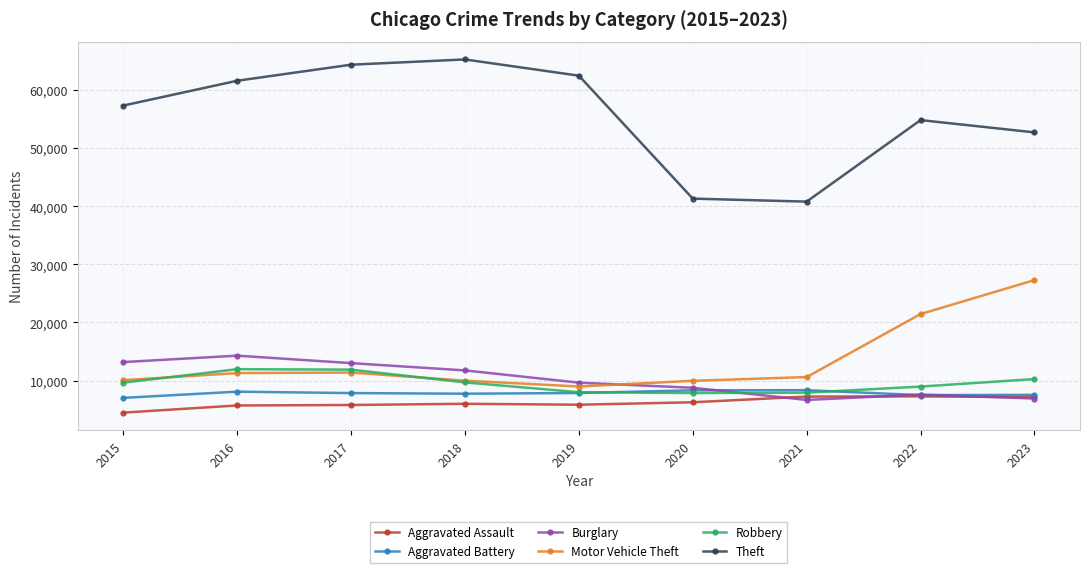

At which label does Aggravated Assault reach its minimum?

2015